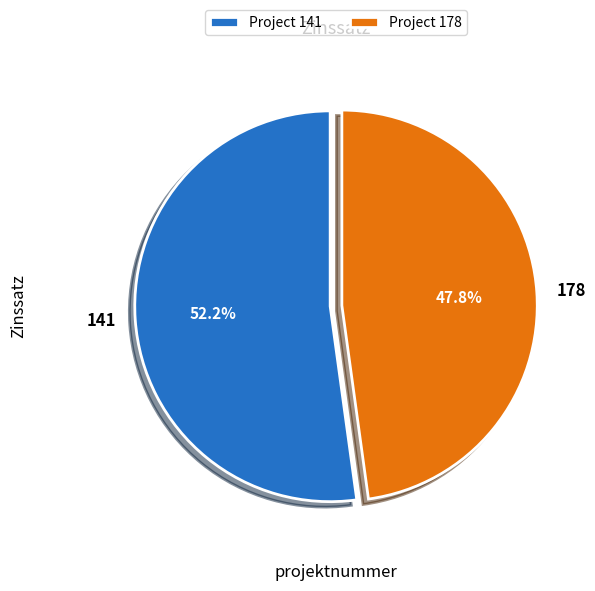

Rank the categories by value from lowest to highest.

178, 141